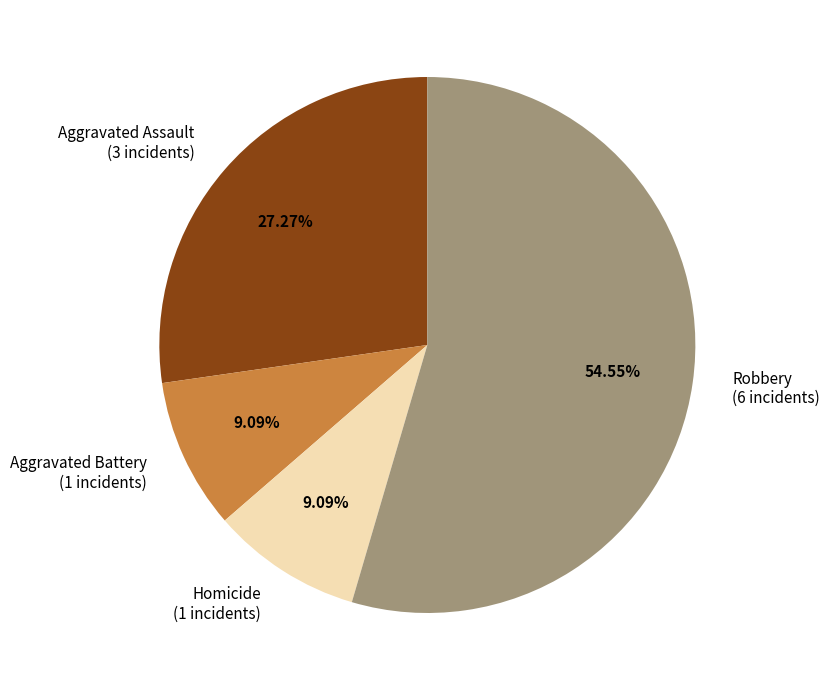

What is the ratio of the value at Aggravated Assault (3 incidents) to the value at Robbery (6 incidents)?

0.5